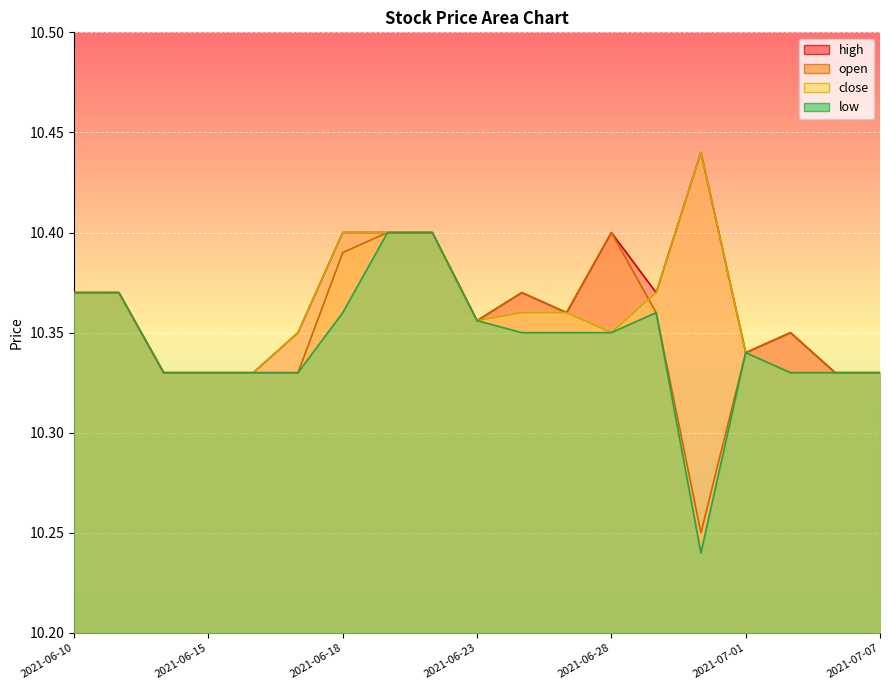

What is the greatest value displayed?

10.4